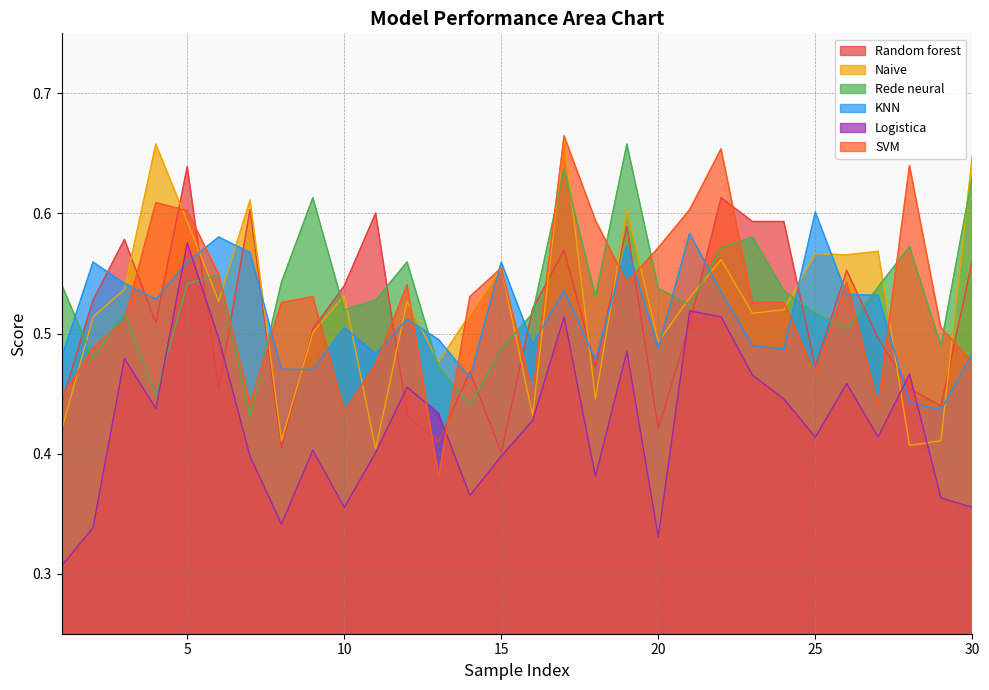

Which category has the highest value in the Logistica series?

5